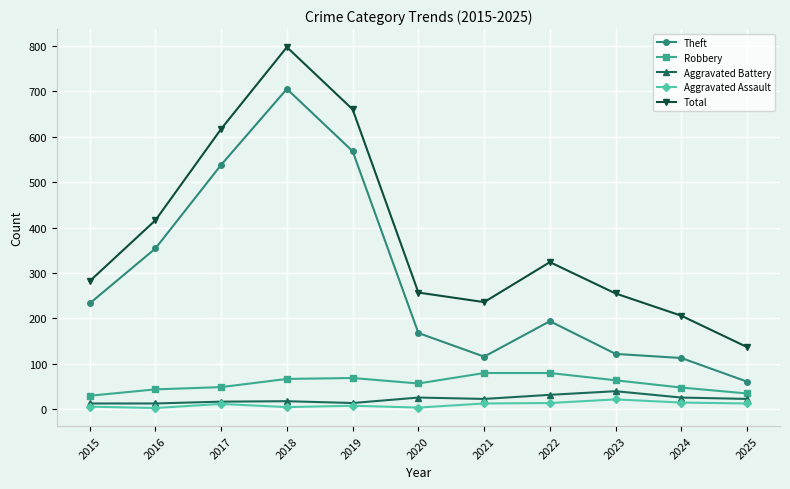

True or false: Theft has a value of 705 at 2018.

True